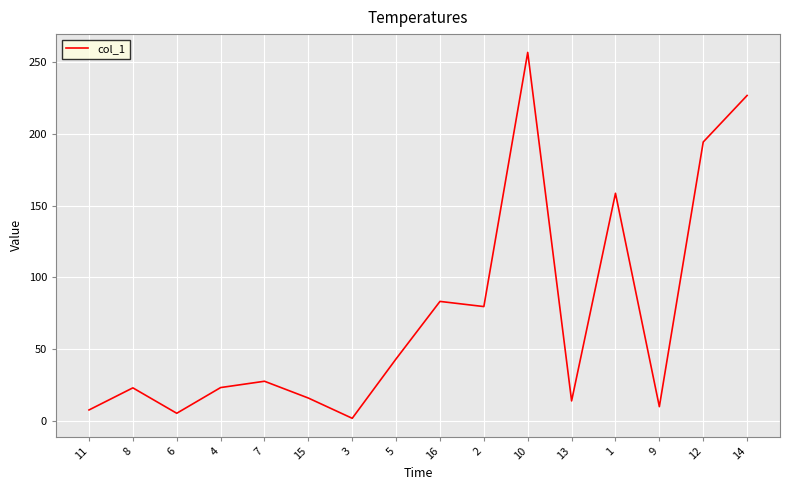

Is it true that the value at 8 is 23.1?

True